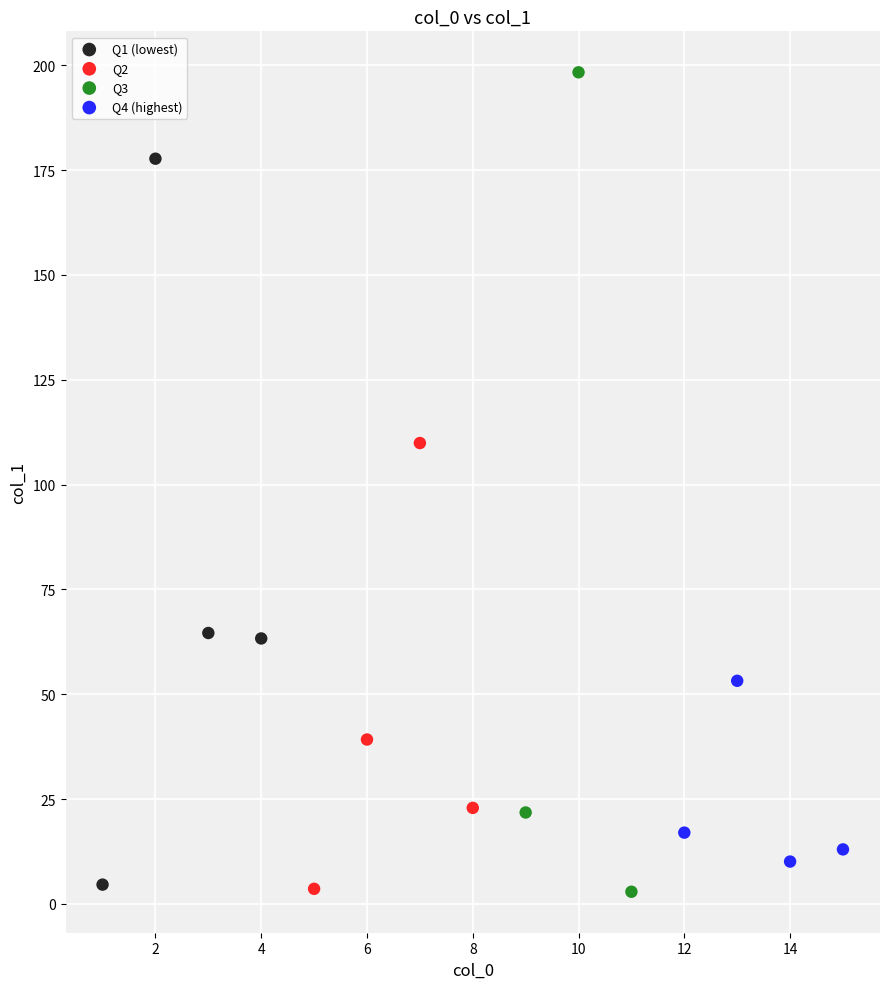

Which series reaches the maximum Y coordinate?

Q3